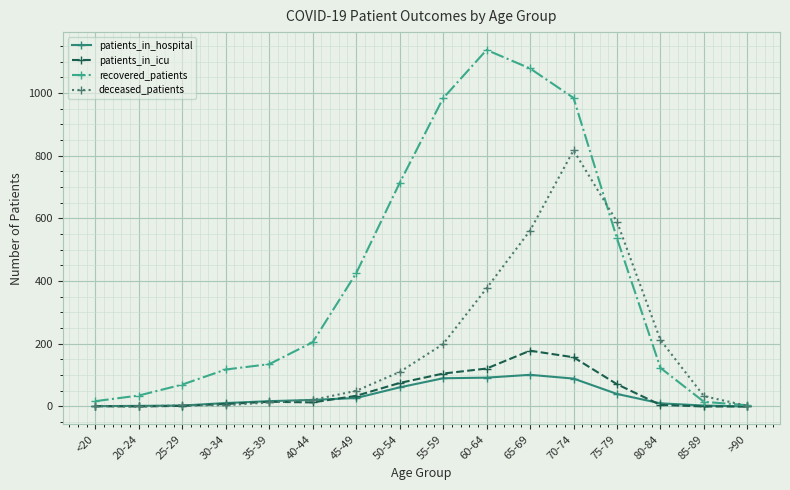

What is the label of the 3rd point from the left?

25-29